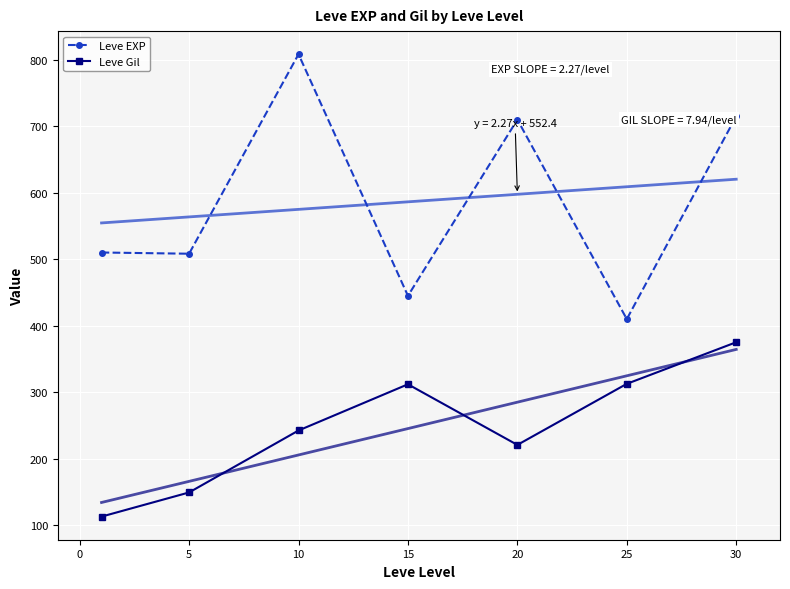

Is it true that Leve EXP equals 436.5 at 20?

False